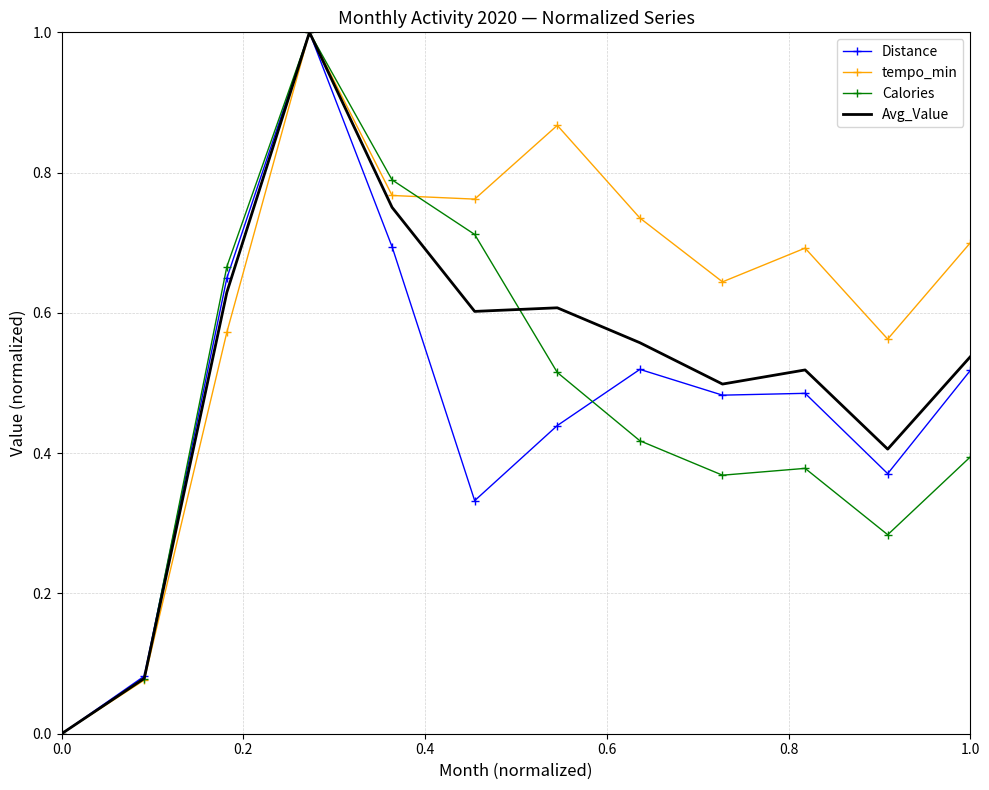

What is the maximum value for Avg_Value?

1.0